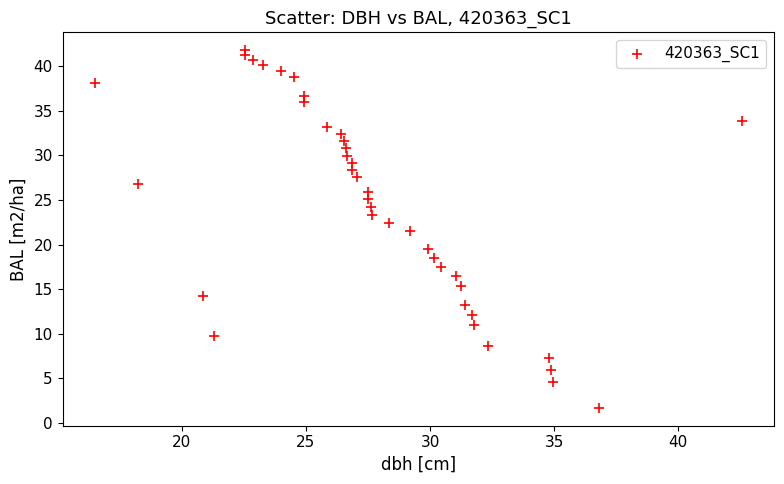

What Y value in the scatter plot is closest to 21?

21.5